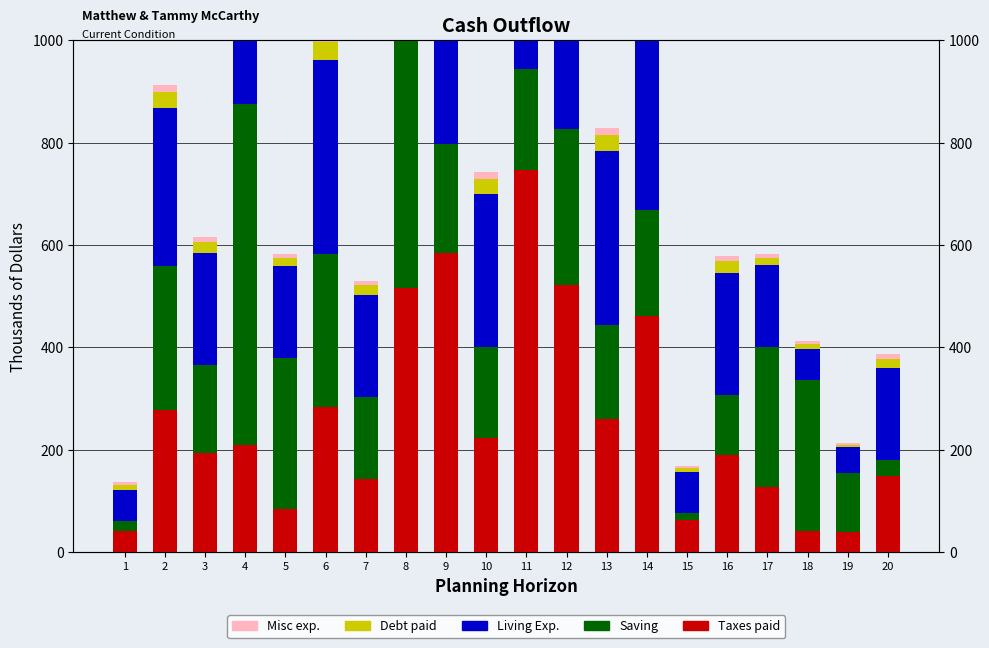

How many values in the Taxes paid series exceed 210?

9